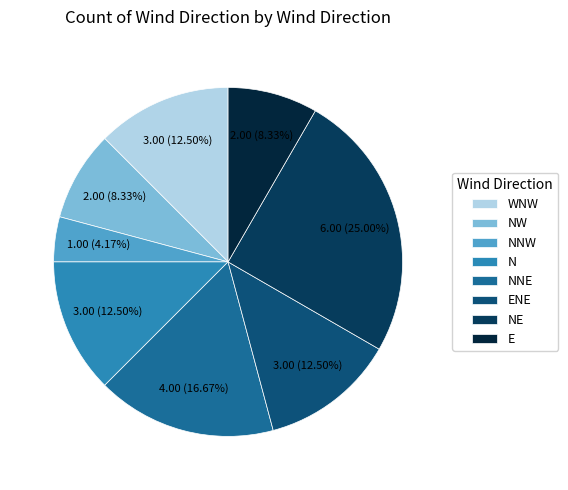

Does N represent more than half of the total?

No